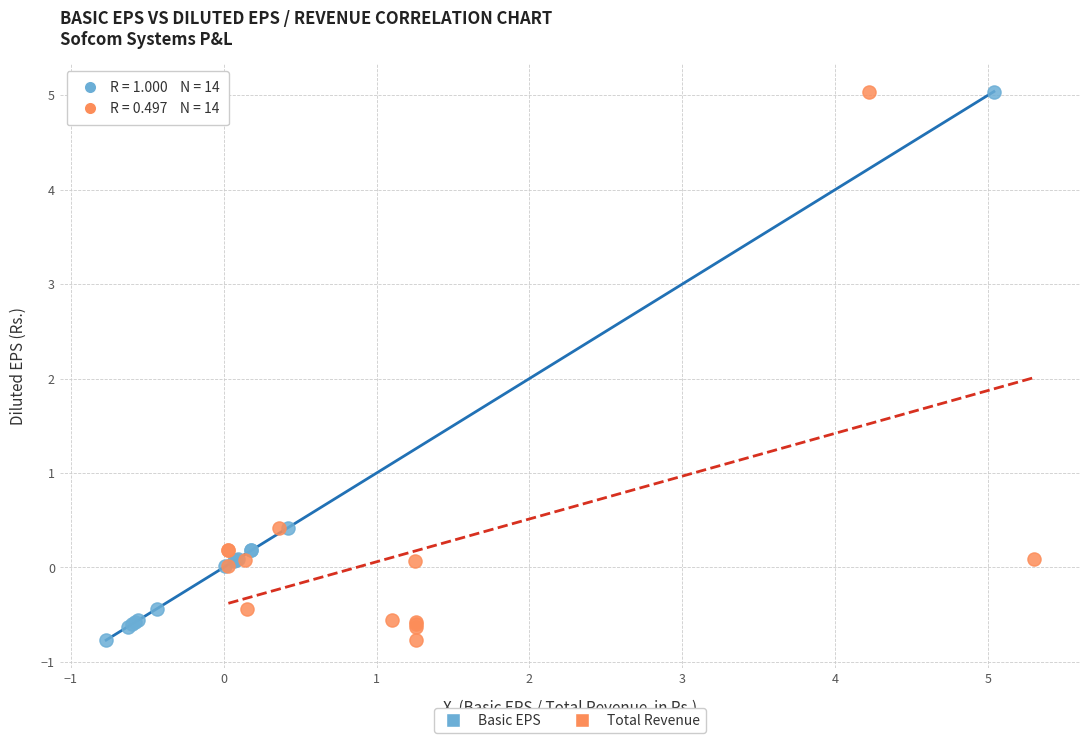

What are all the series names shown in the legend?

Basic EPS, Total Revenue